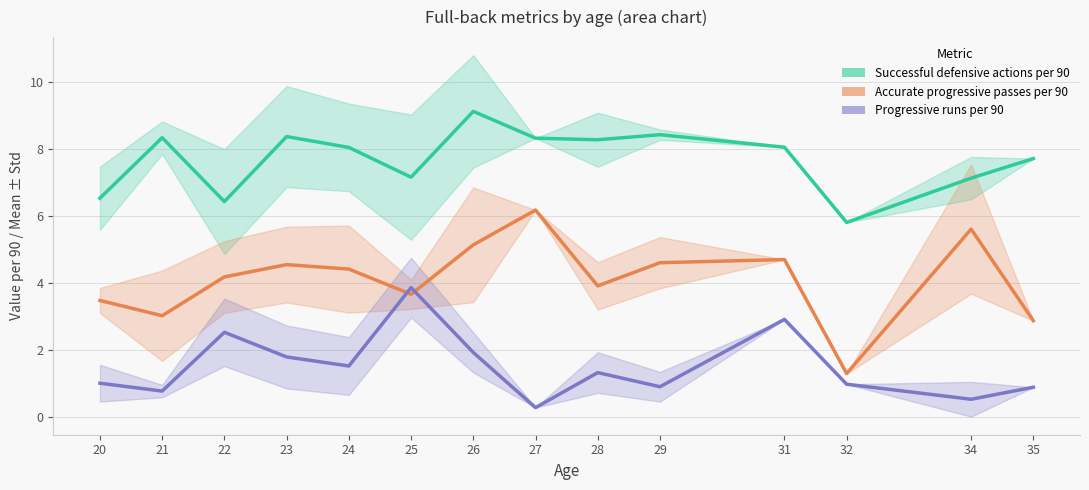

What value does the Successful defensive actions per 90 series have at 25?

7.2